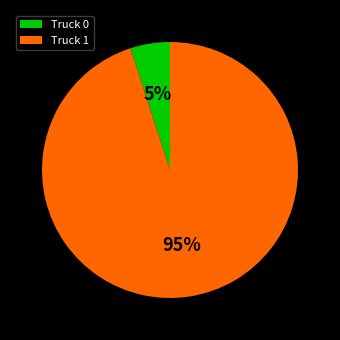

Is the sum of Truck 0 and Truck 1 greater than half?

Yes